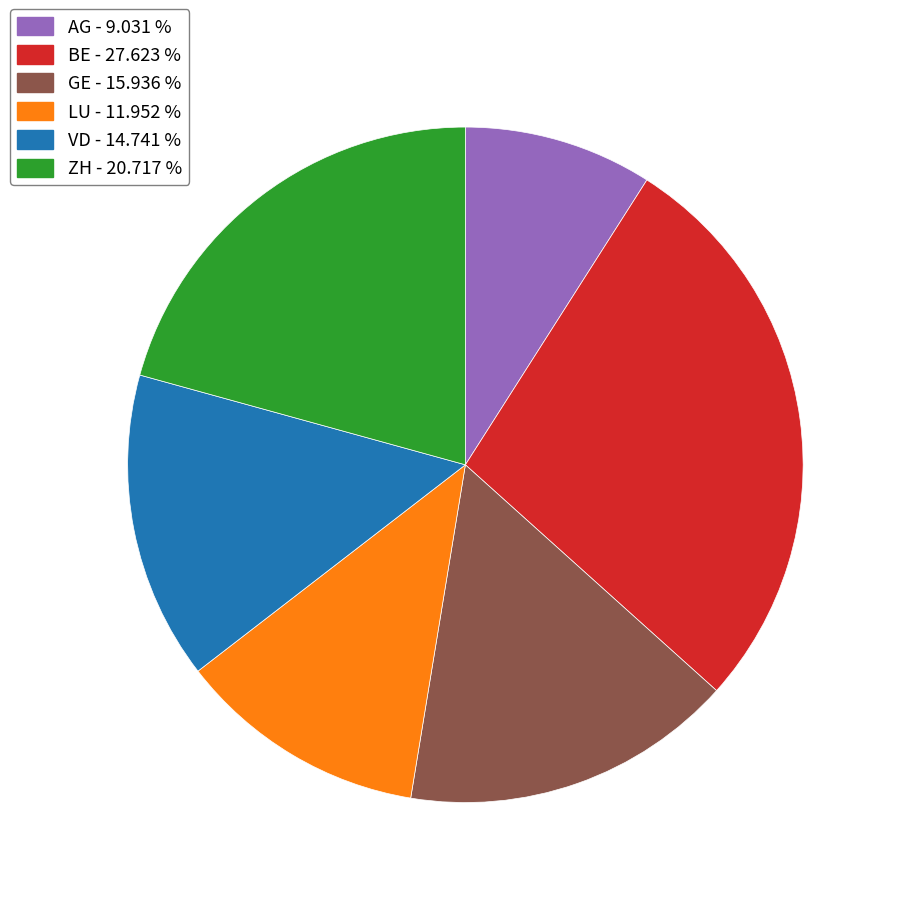

Does any single category account for the majority?

No